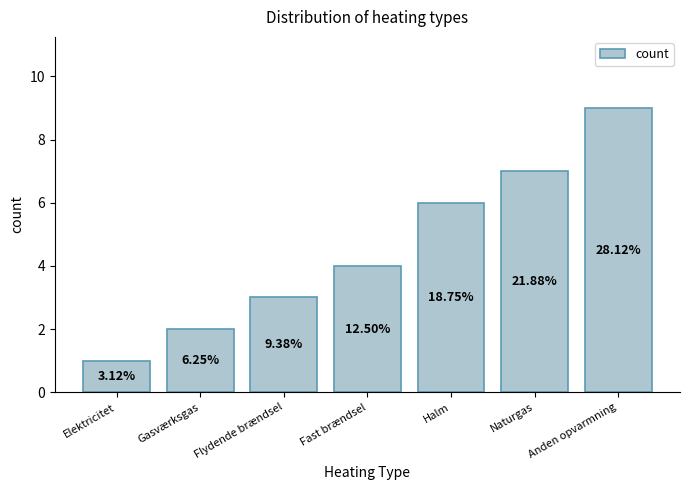

What is the label of the 6th bar from the right?

Gasværksgas